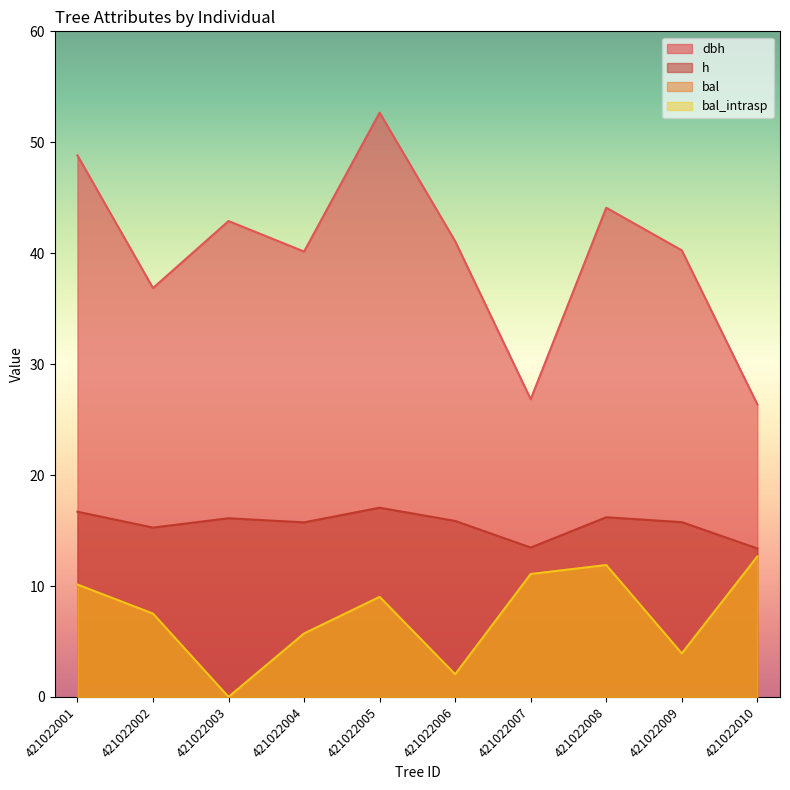

True or false: h has a value of 13.5 at 421022007.

True